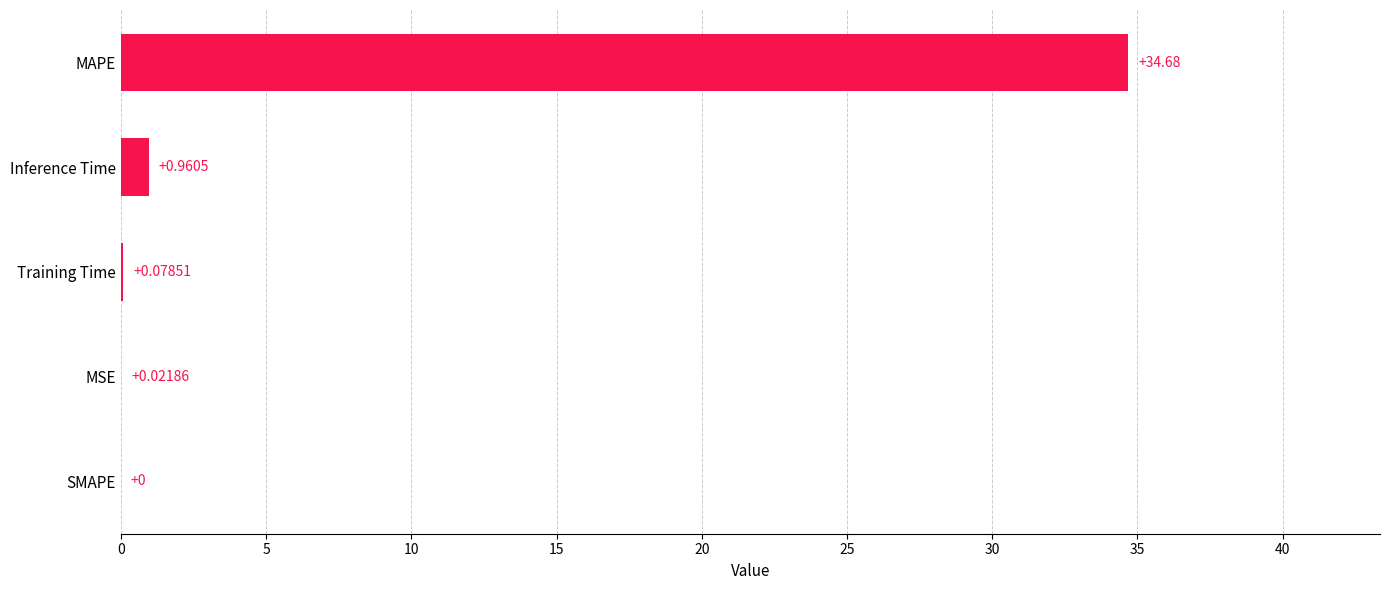

Are the bars grouped side by side (vs. stacked)?

No